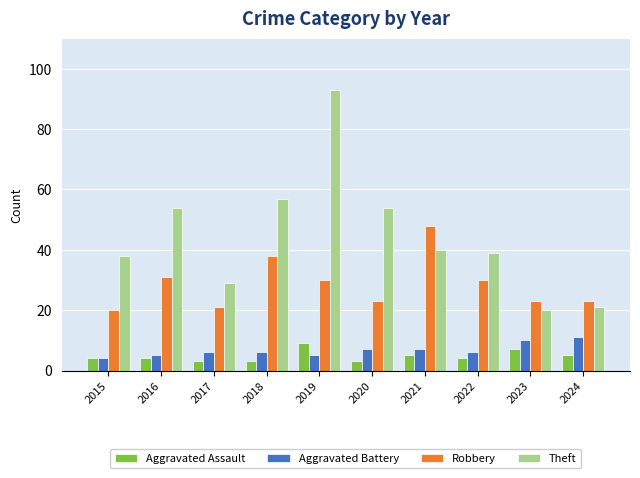

Which series has the largest range (max minus min)?

Theft